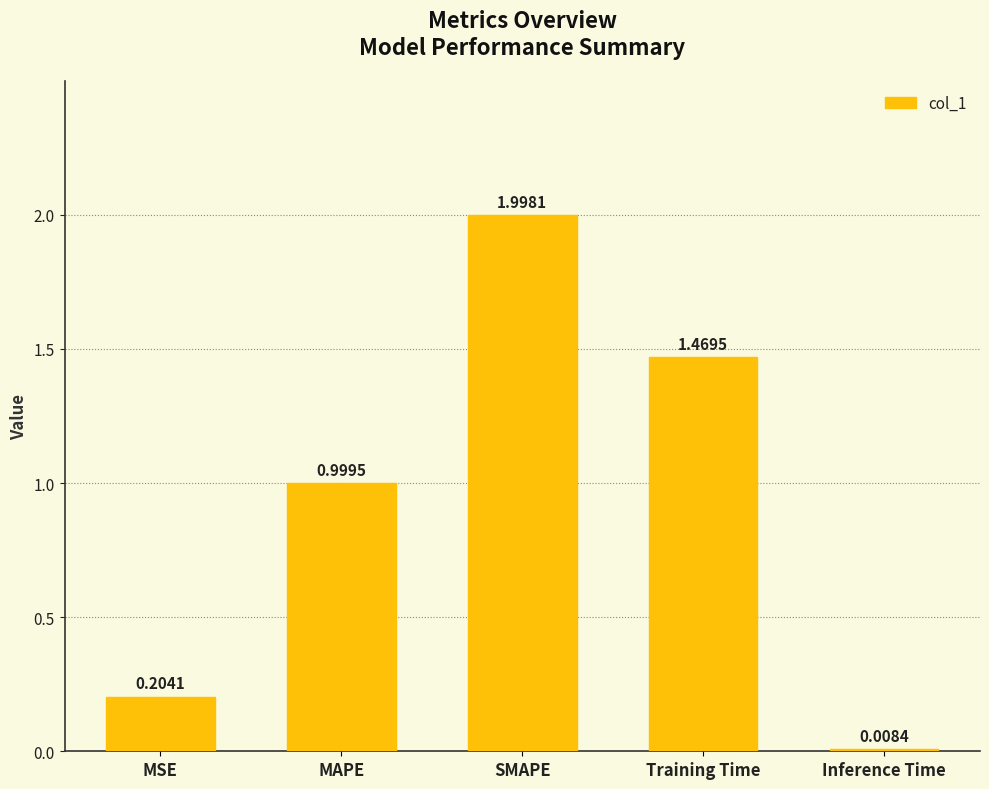

What is the difference between the maximum and minimum values?

2.0